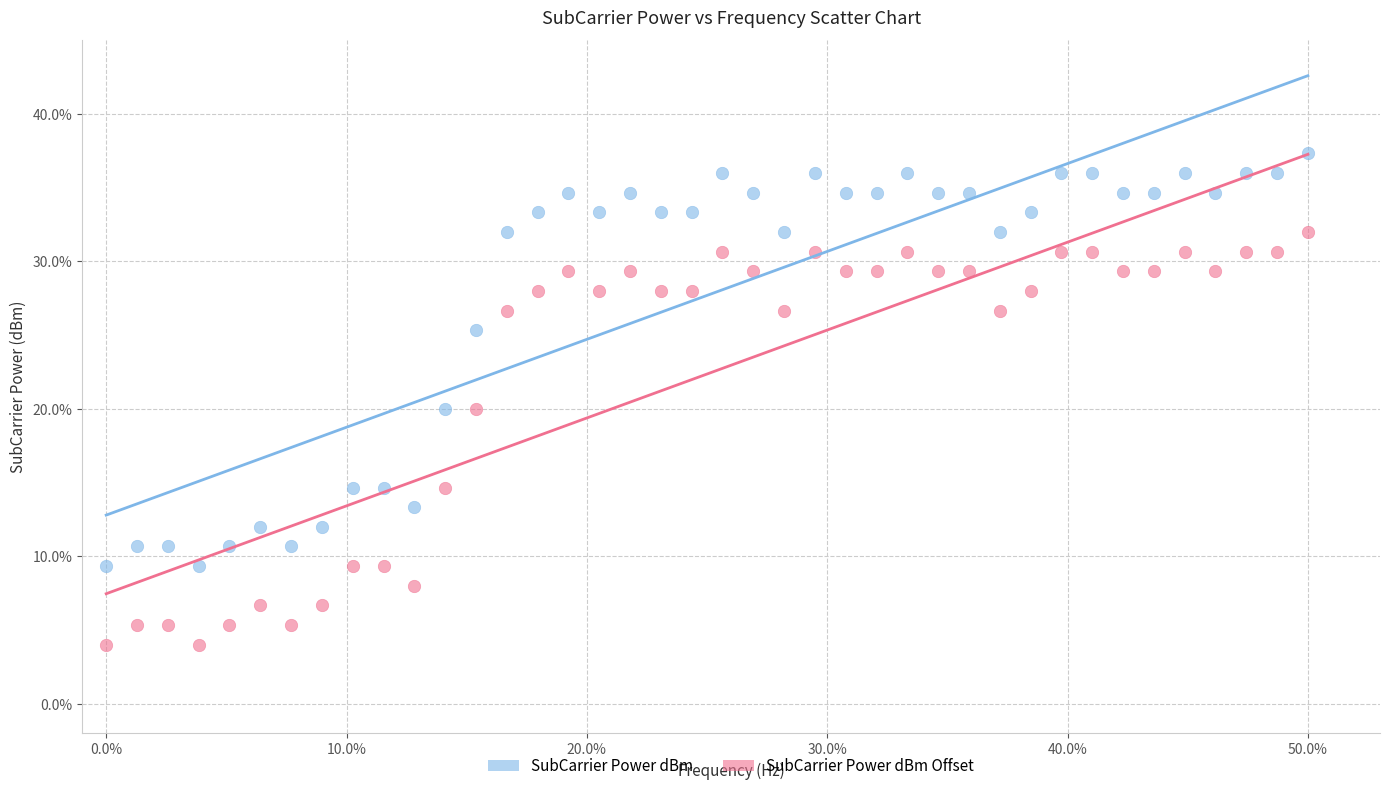

Across all data points, what is the range of Y values (max minus min)?

33.3